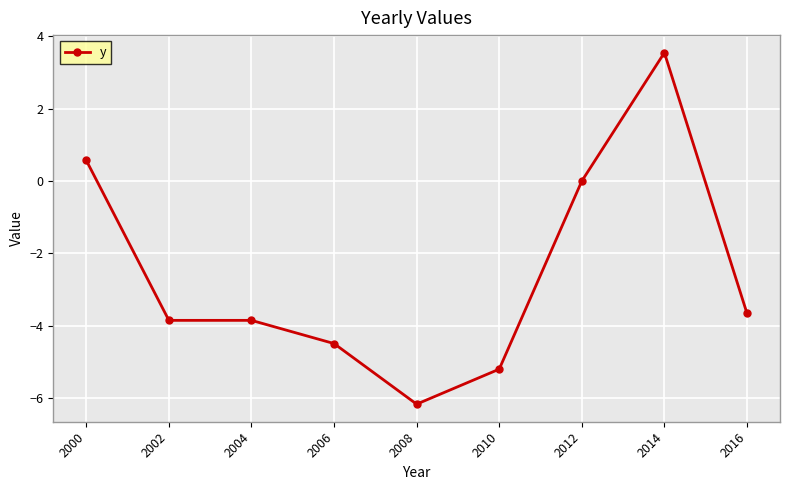

Is it true that the value at 2002 is -3.8?

True